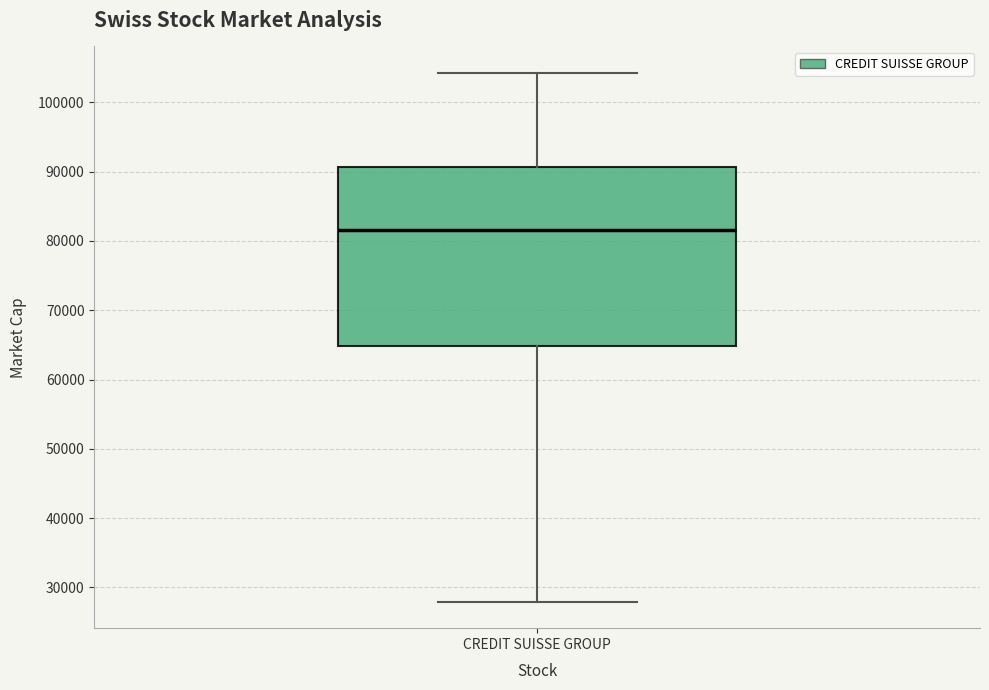

Where does the median line of the box for CREDIT SUISSE GROUP sit on the y-axis? The values are not printed on the chart, so give them approximately, as read against the axis.

82000